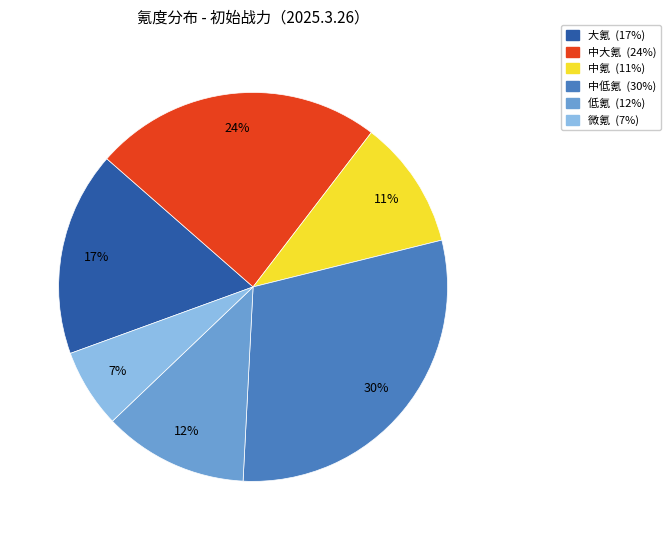

Combined, do 中低氪 and 微氪 account for over 50%?

No